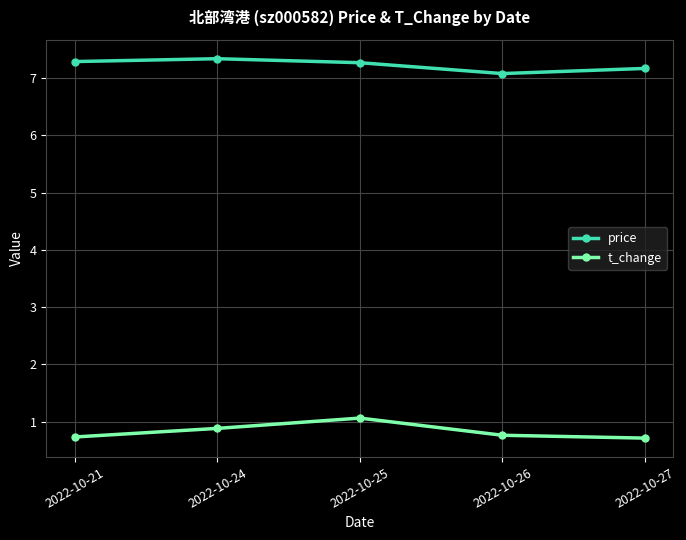

How many lines are shown in the chart?

2